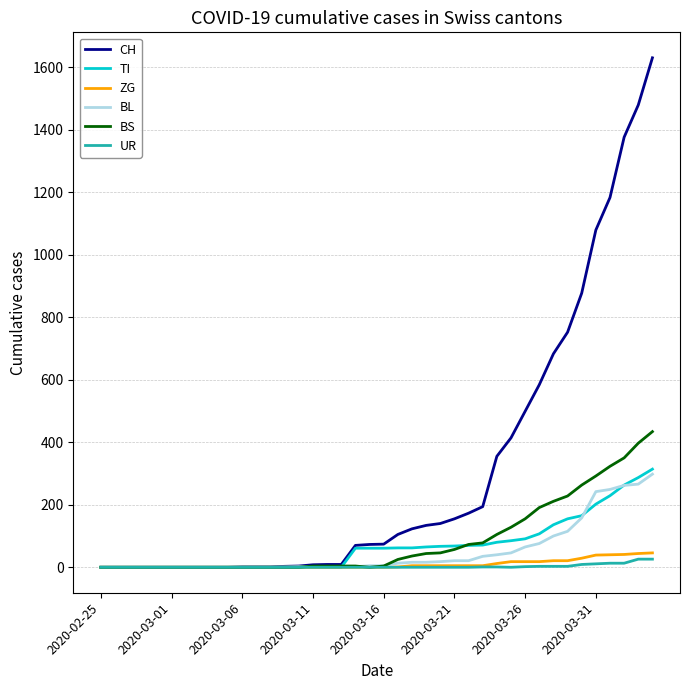

What is the maximum value shown in the chart?

1630